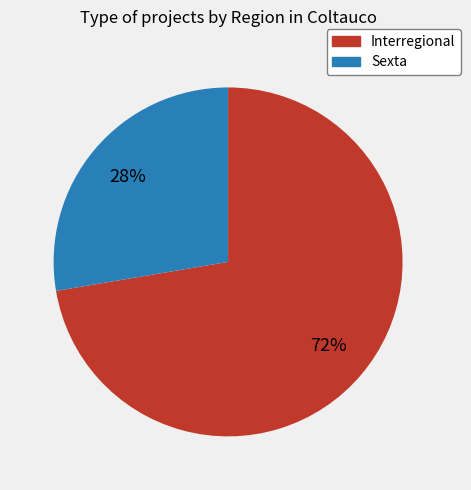

Rank the categories by value from lowest to highest.

Sexta, Interregional